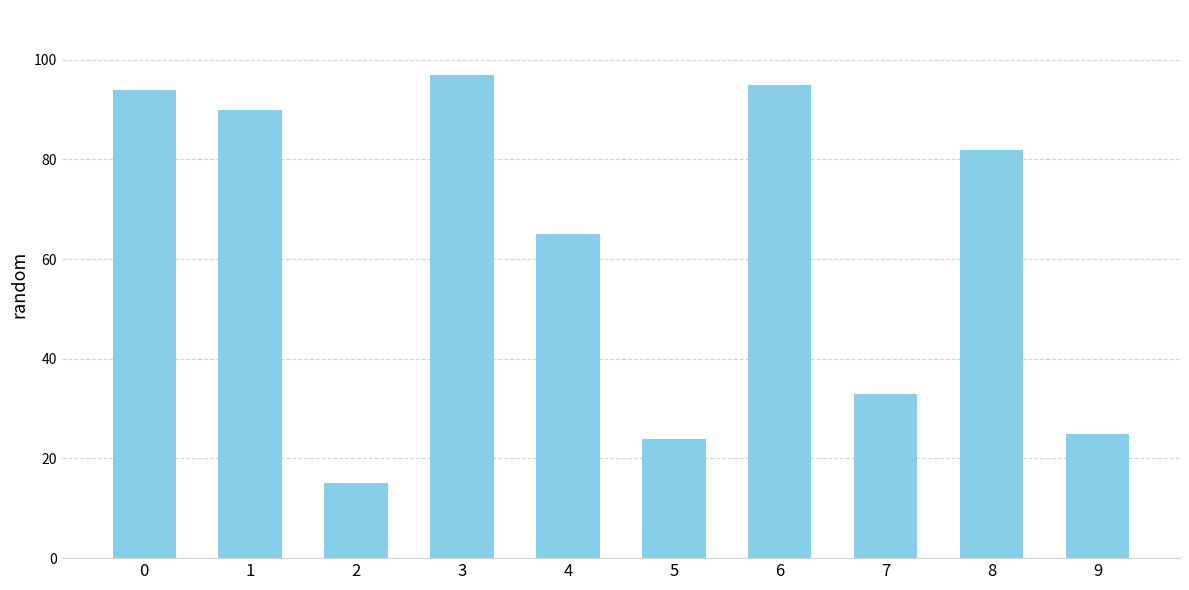

The chart shows a value of 15 at 2. True or false?

True